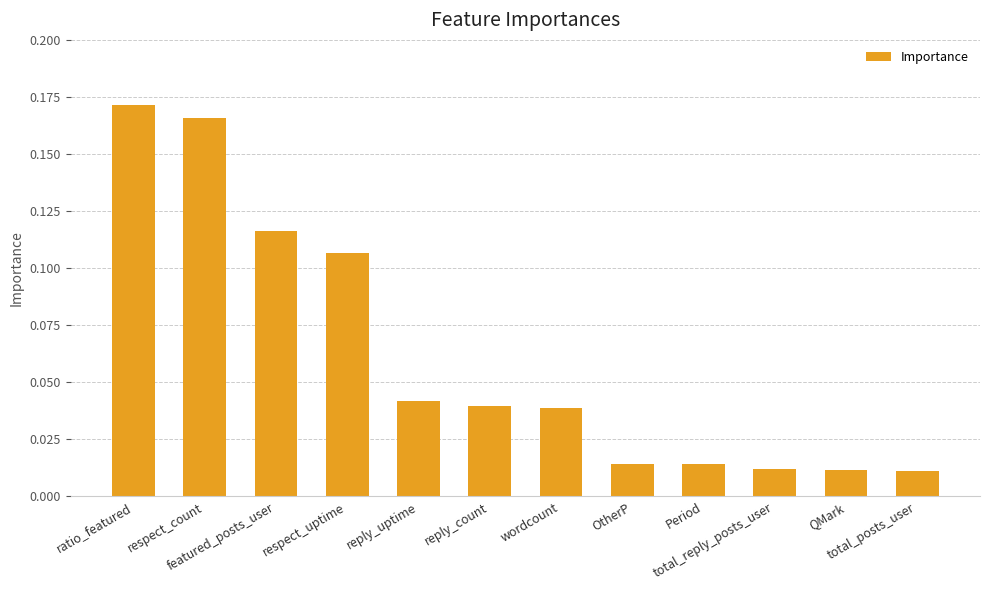

What is the sum of all values?

0.7